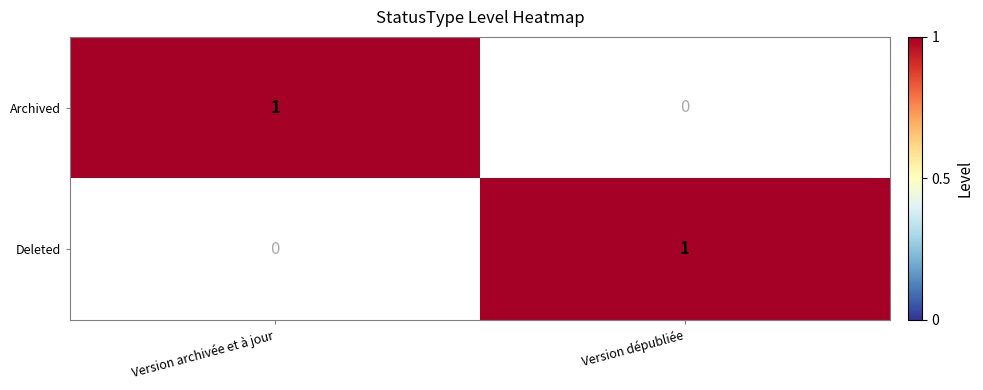

How many data points does each series have?

2